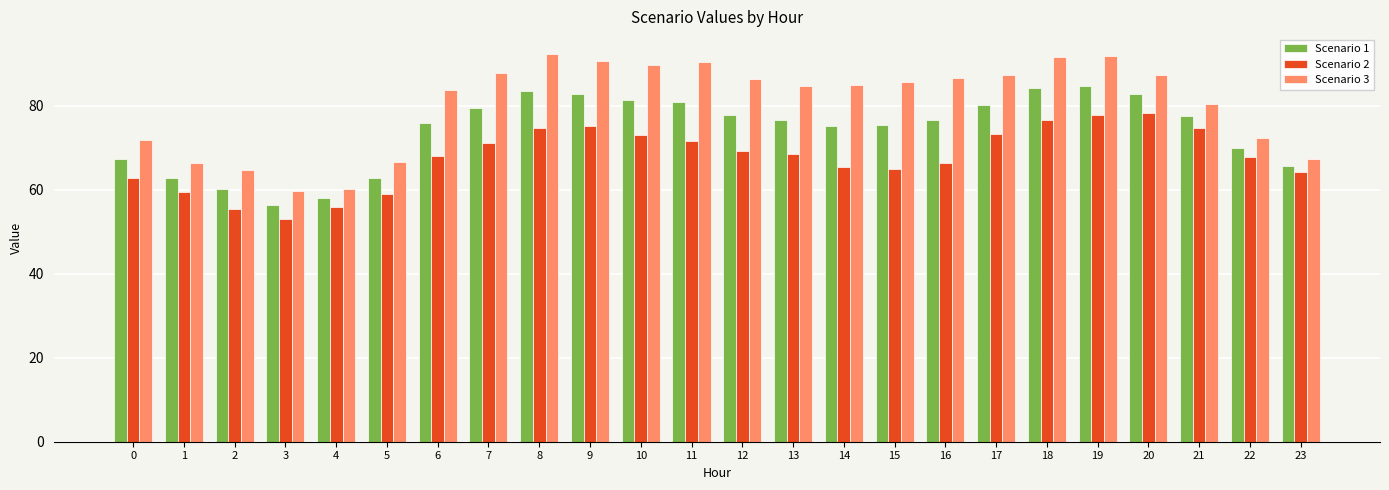

Which series changed the most between 7 and 13?

Scenario 3